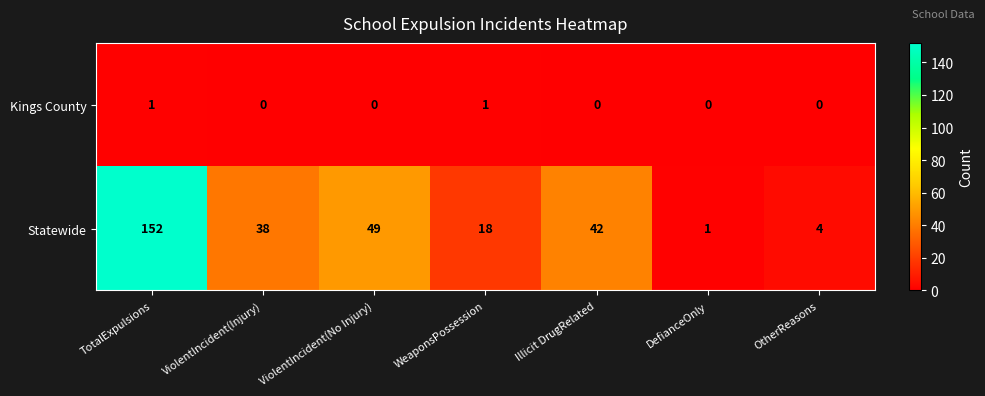

What is the total value across all series at ViolentIncident(No Injury)?

49